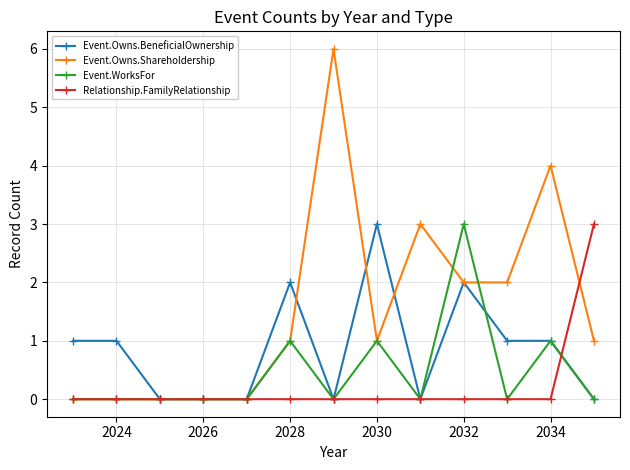

Which series has the widest spread of values?

Event.Owns.Shareholdership